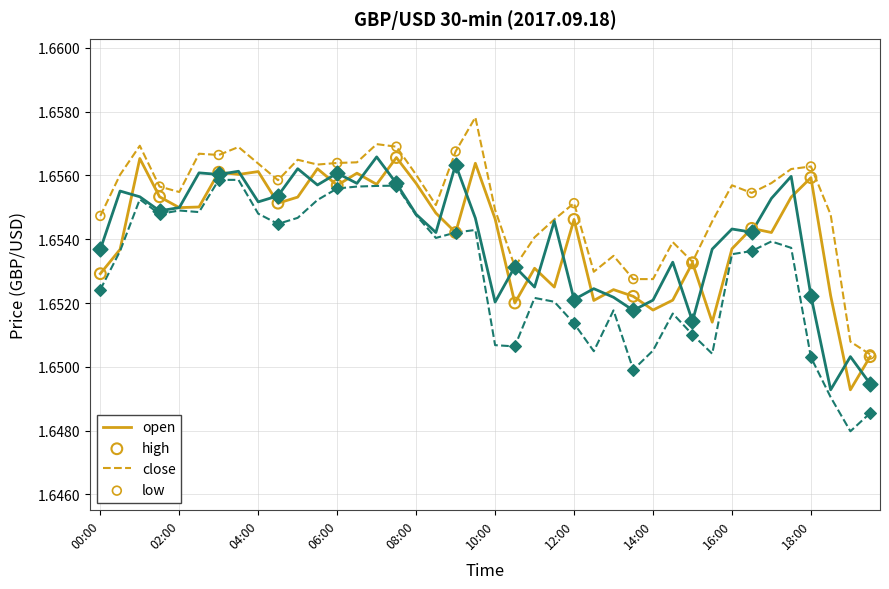

What are all the series names shown in the legend?

open, high, close, low